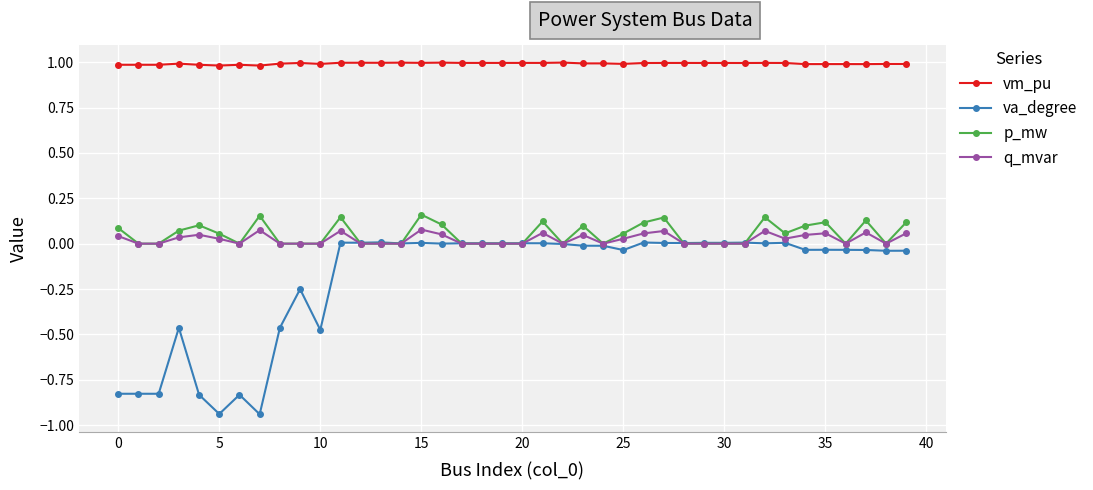

Which series has the widest spread of values?

va_degree